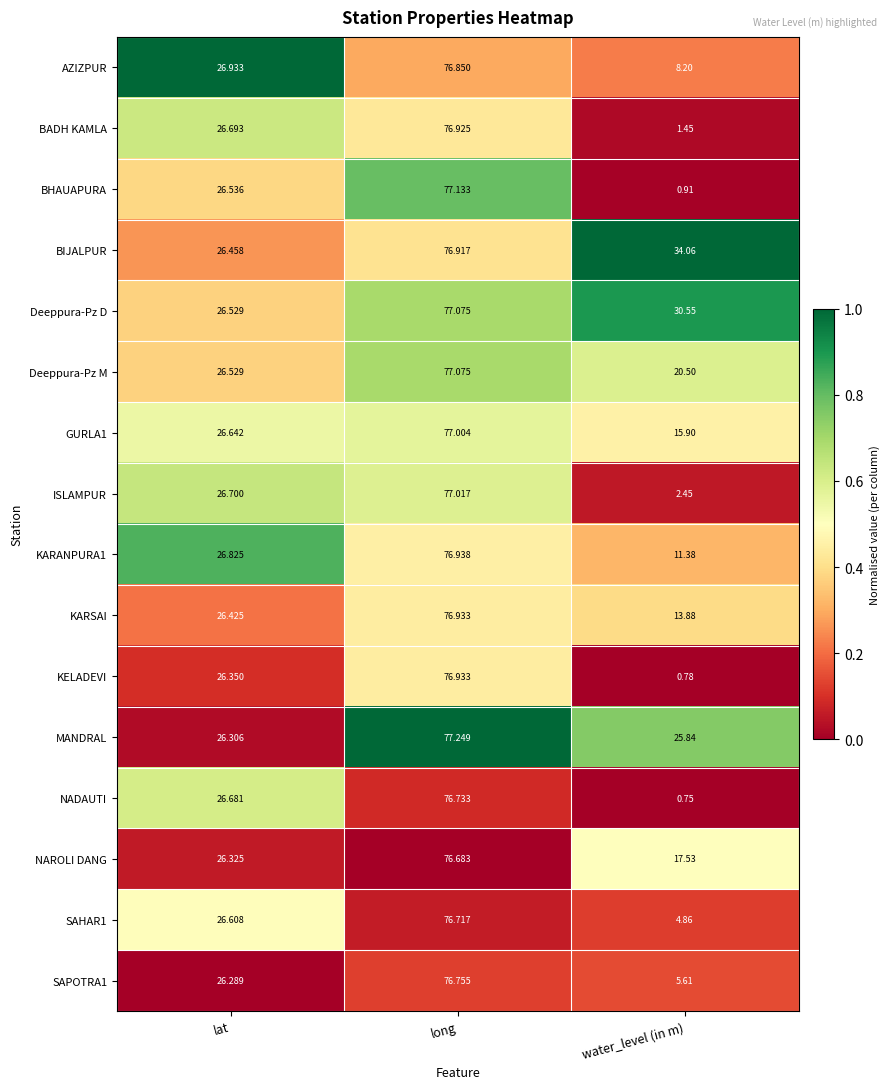

Rank the categories by KARSAI value from highest to lowest.

long, lat, water_level (in m)